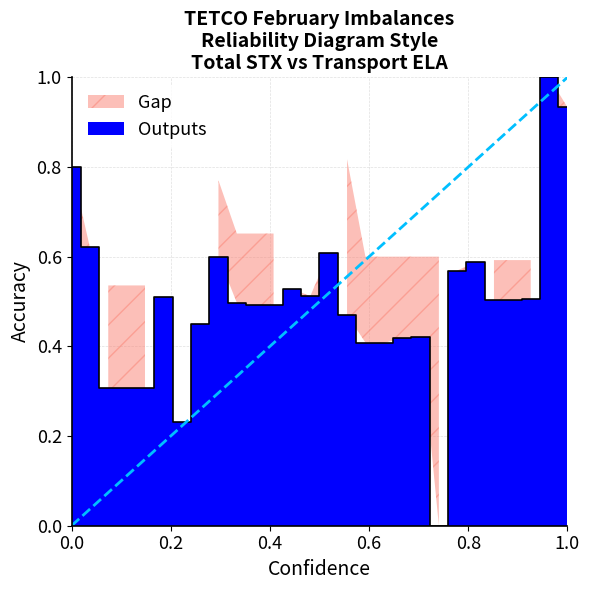

Which has a higher value, 20 or 22?

22